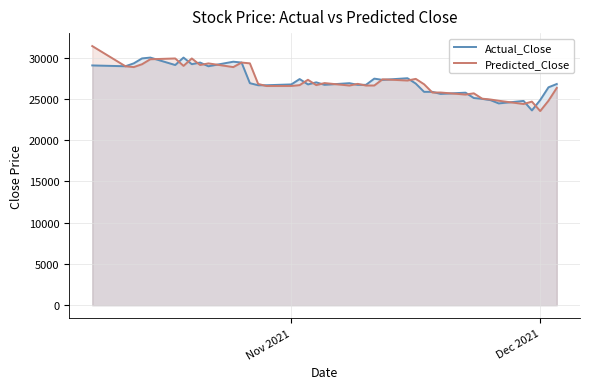

What is the minimum value shown in the chart?

23520.9